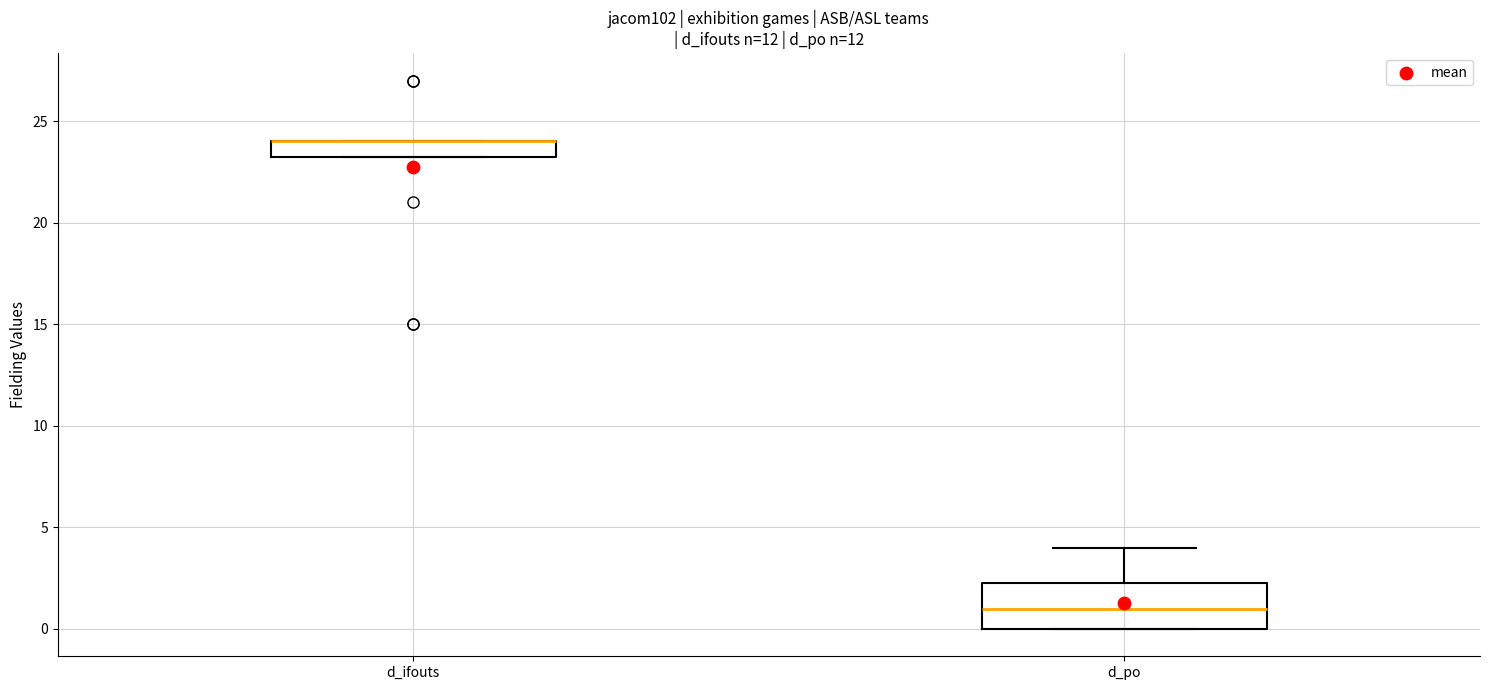

Reading left to right, transcribe this box plot: for each box, give where its median line is, the range the box spans, and where its two whiskers end, as read against the y-axis. The values are not printed on the chart, so give them approximately, as read against the axis.

d_ifouts: median 24.0 (drawn on the box's upper edge), box 23.5 to 24.0, whiskers 23.5 to 24.0
d_po: median 1.0, box 0.0 to 2.5, whiskers 0.0 to 4.0